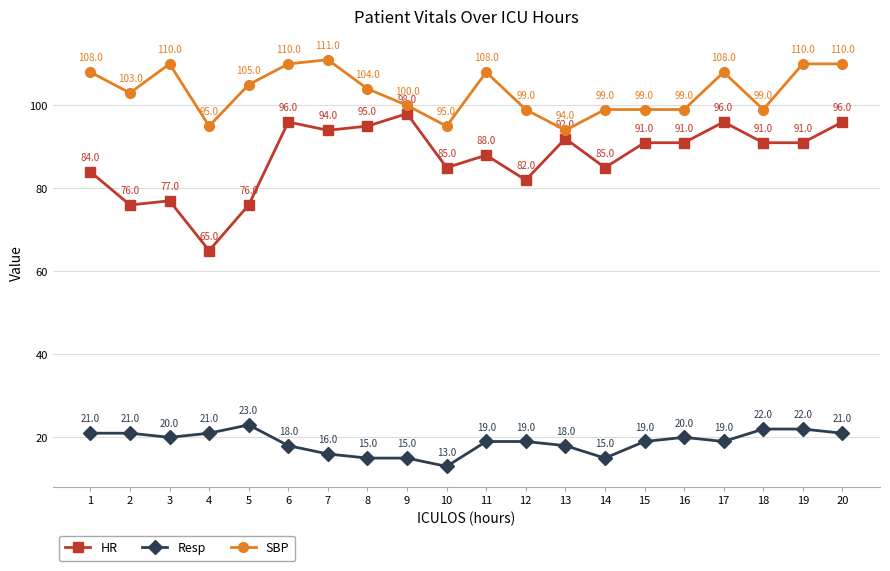

Reading right to left, what are all the values shown in this chart?

HR: 96	91	91	96	91	91	85	92	82	88	85	98	95	94	96	76	65	77	76	84
Resp: 21	22	22	19	20	19	15	18	19	19	13	15	15	16	18	23	21	20	21	21
SBP: 110	110	99	108	99	99	99	94	99	108	95	100	104	111	110	105	95	110	103	108